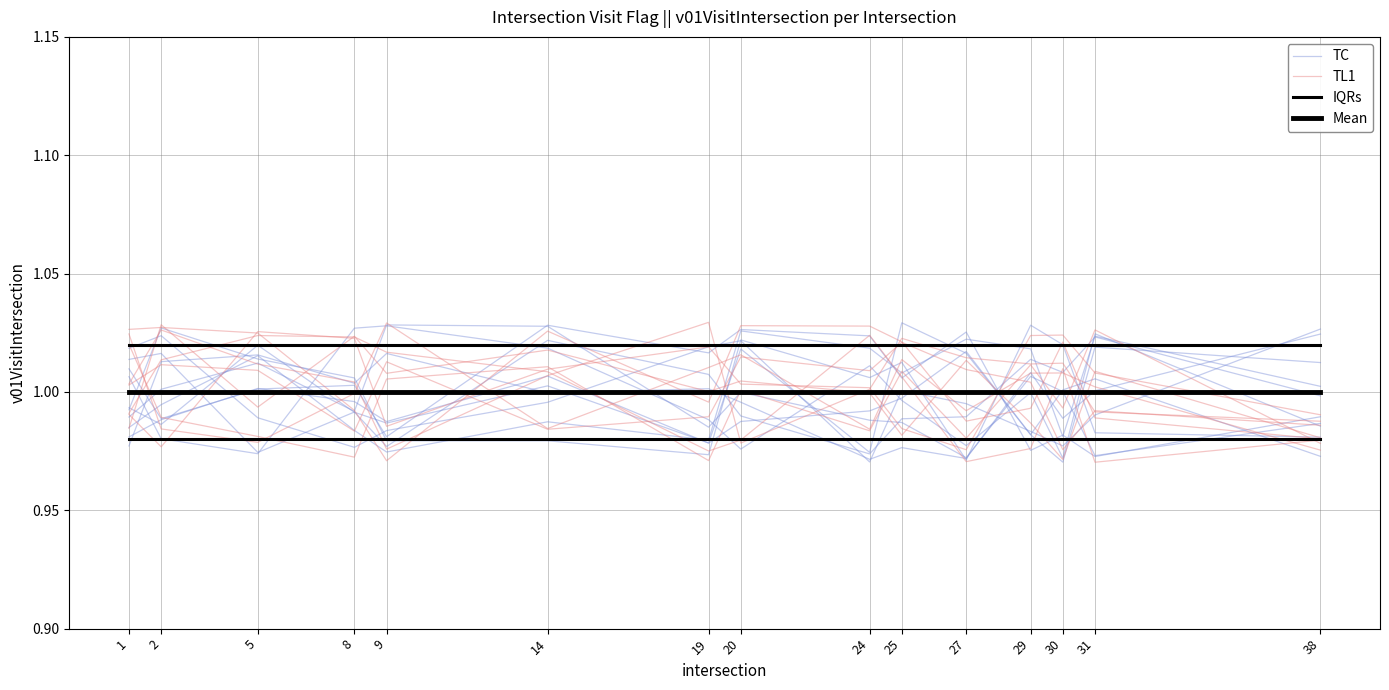

True or false: TL1 has more than 1 interior local peaks.

True